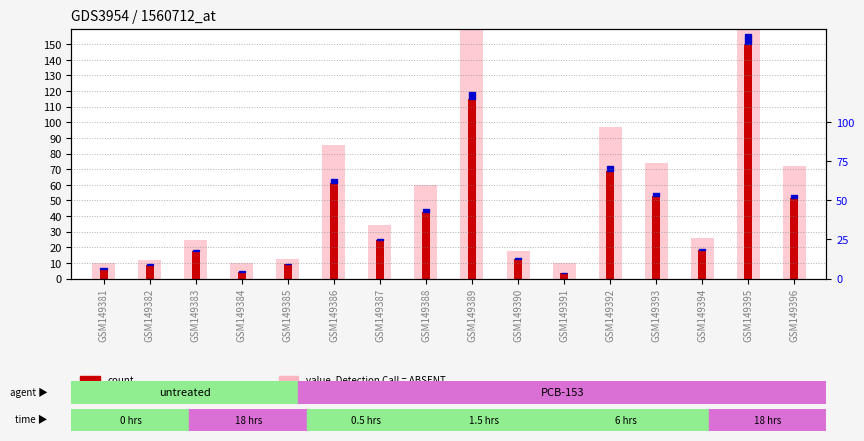

What is the spread (max minus min) of values at GSM149390?

5.0